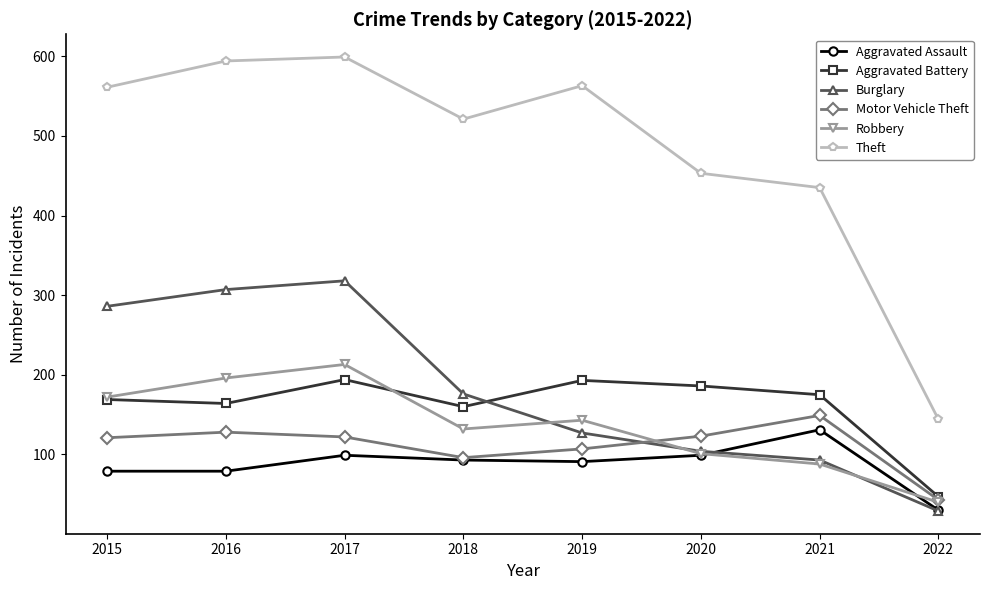

List the labels in order of Burglary value, largest first.

2017, 2016, 2015, 2018, 2019, 2020, 2021, 2022